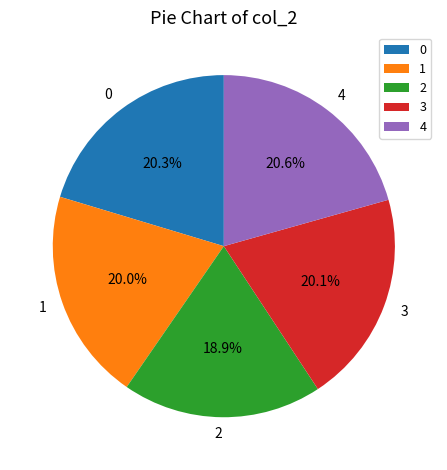

Which has a higher value, 3 or 4?

4